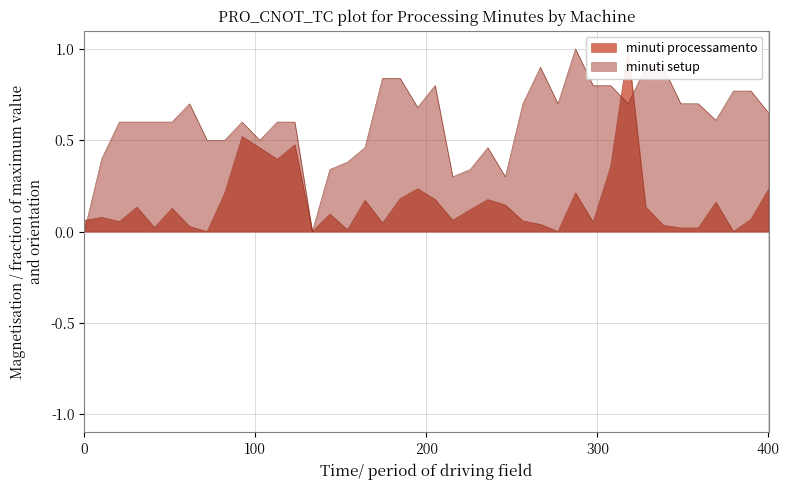

What is the highest value of the minuti setup series?

1.0